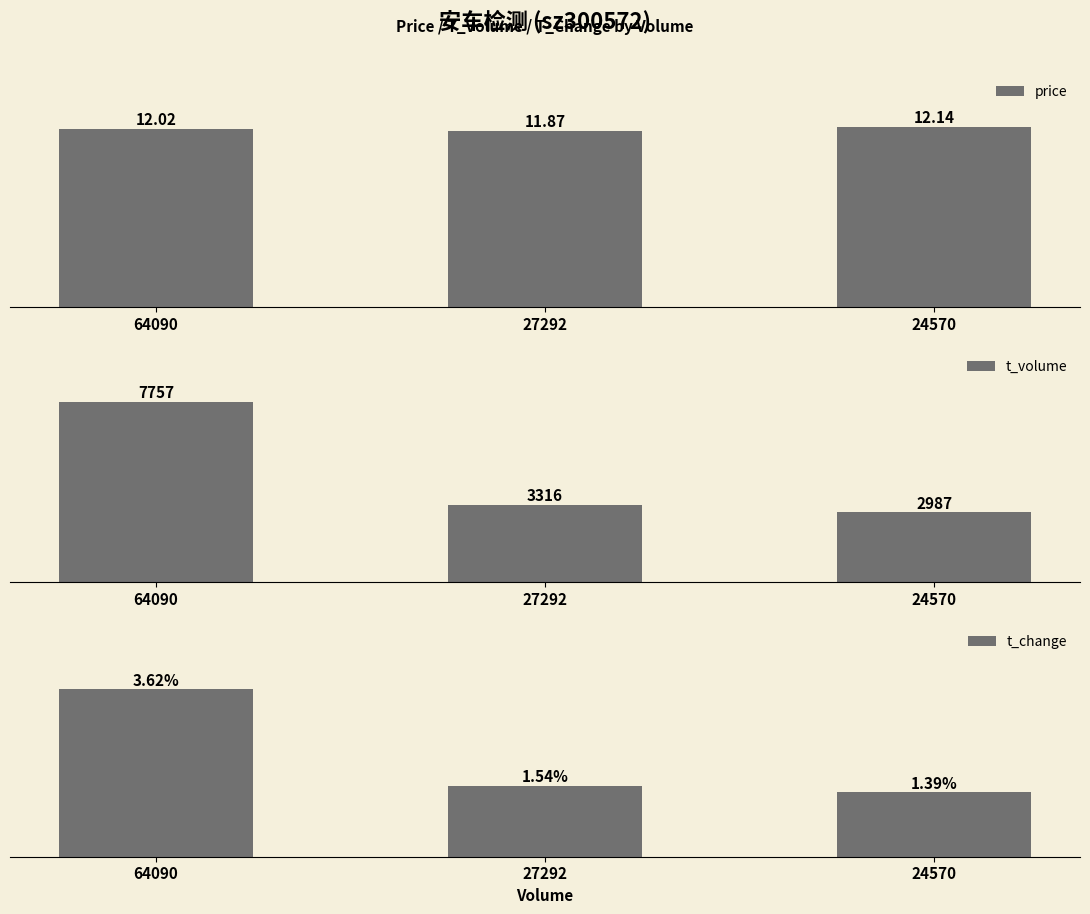

Reading left to right, transcribe all the data shown in this chart.

price: 64090=12.0	27292=11.9	24570=12.1
t_volume: 64090=7757.0	27292=3316.0	24570=2987.0
t_change: 64090=3.6	27292=1.5	24570=1.4